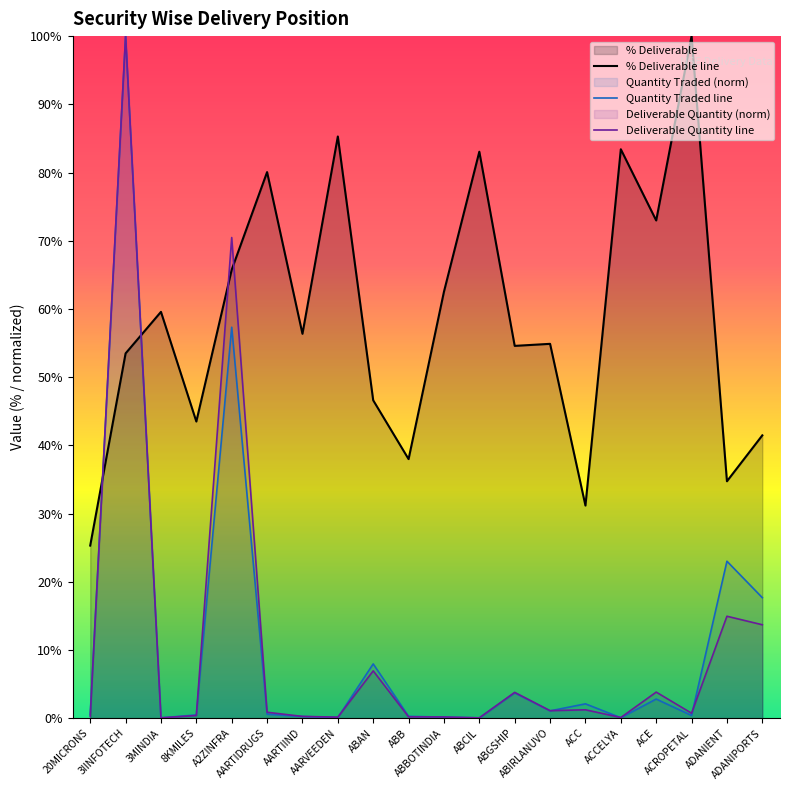

True or false: Deliverable Quantity and Quantity Traded cross at least once.

True